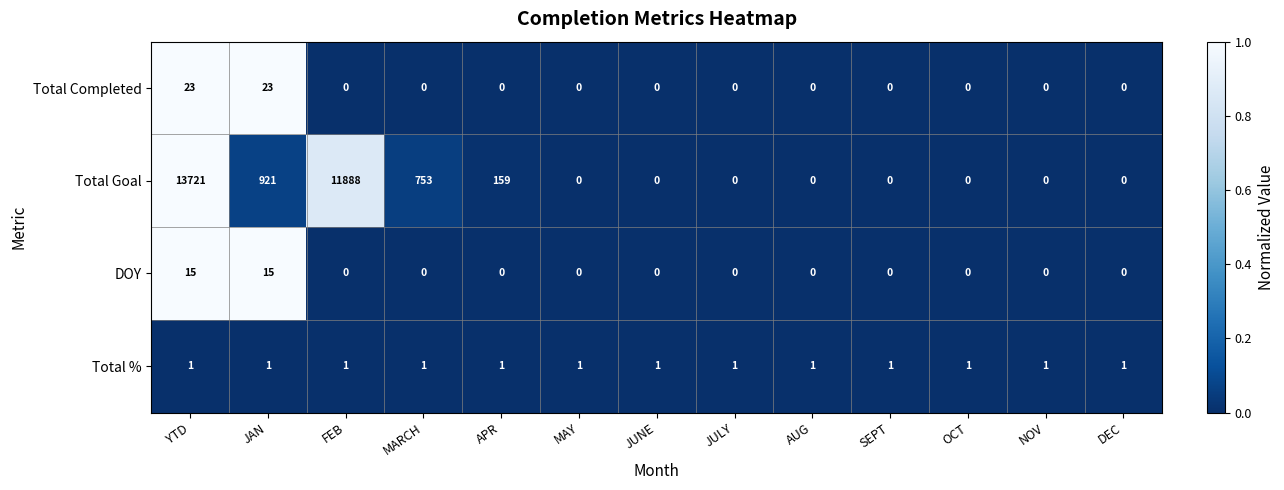

How many data points does each series have?

13